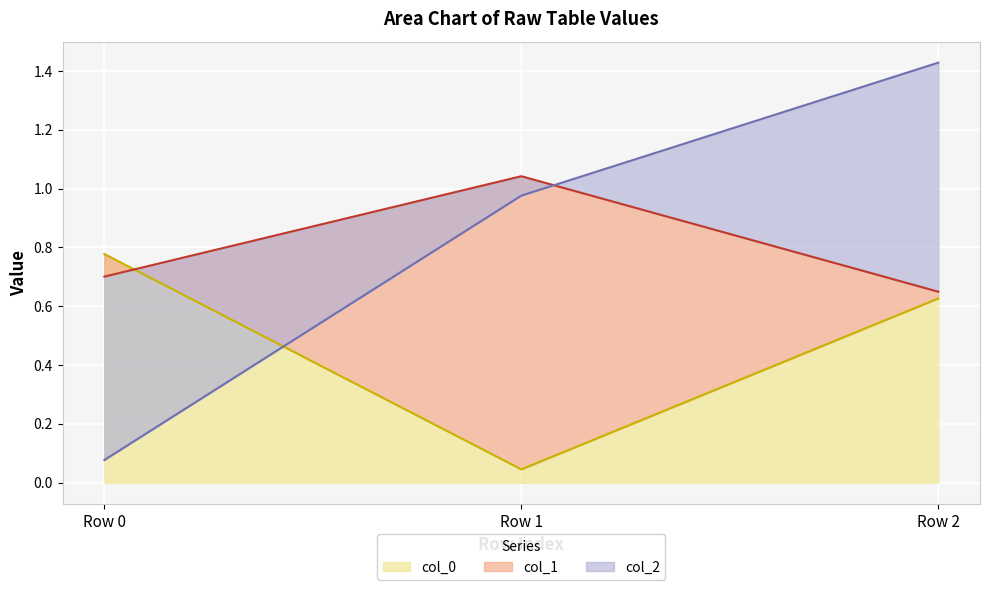

How many lines are shown in the chart?

3